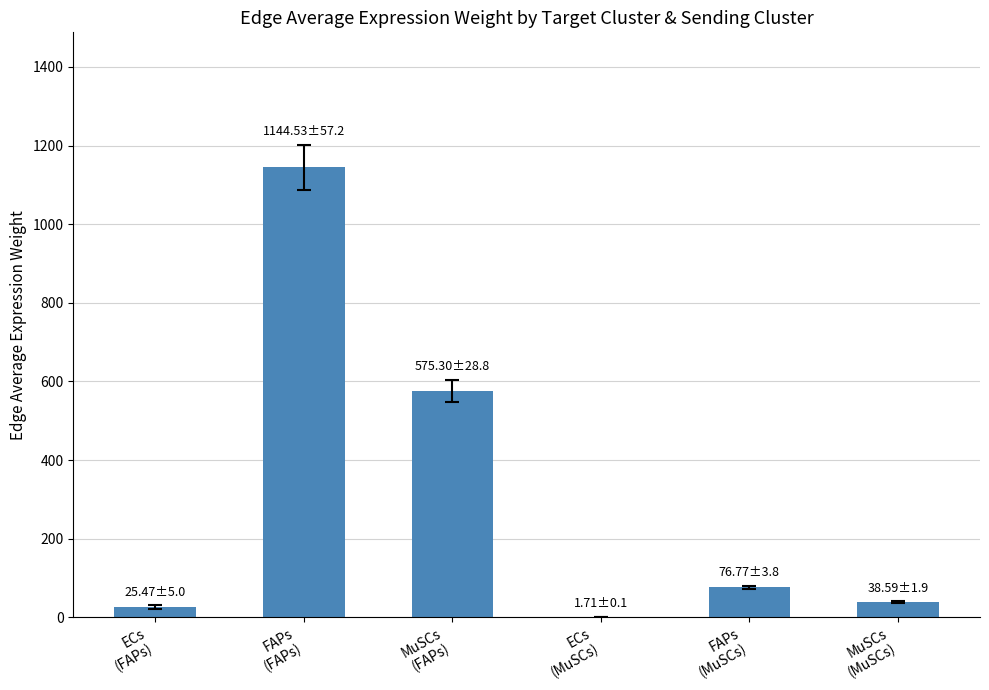

Where is the data nearest to the value 573?

MuSCs
(FAPs)